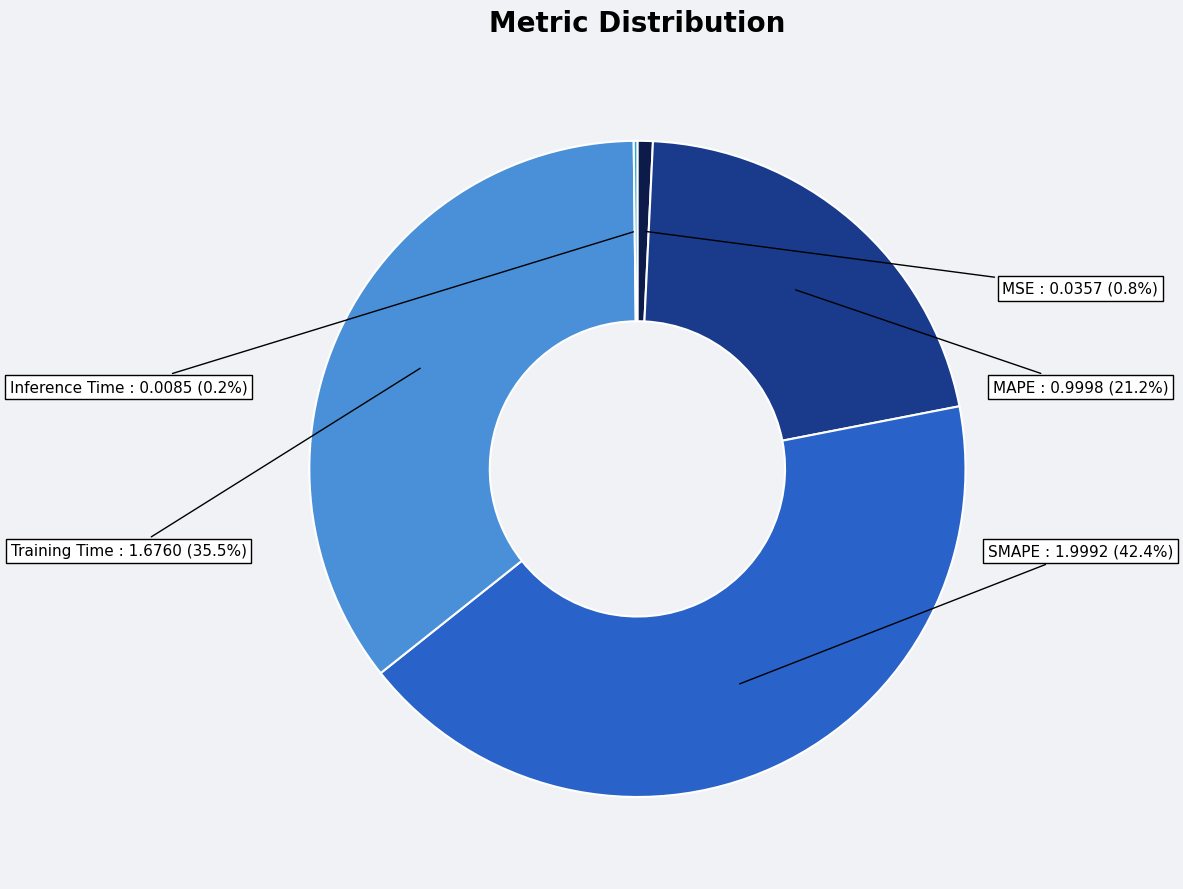

Which slice is the largest?

SMAPE